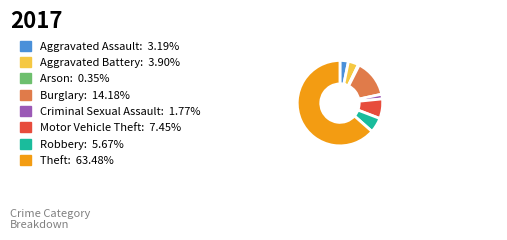

How many slices are in this pie chart?

8